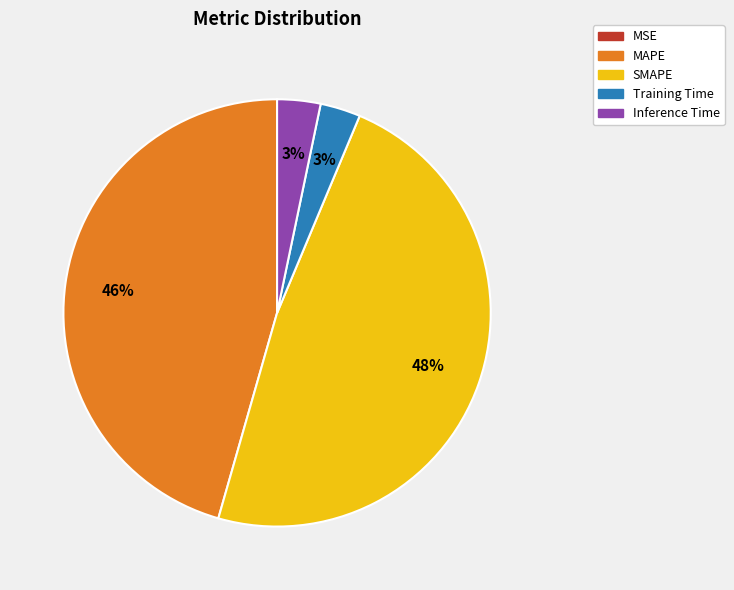

Is it true that Training Time is 3% of the pie?

True